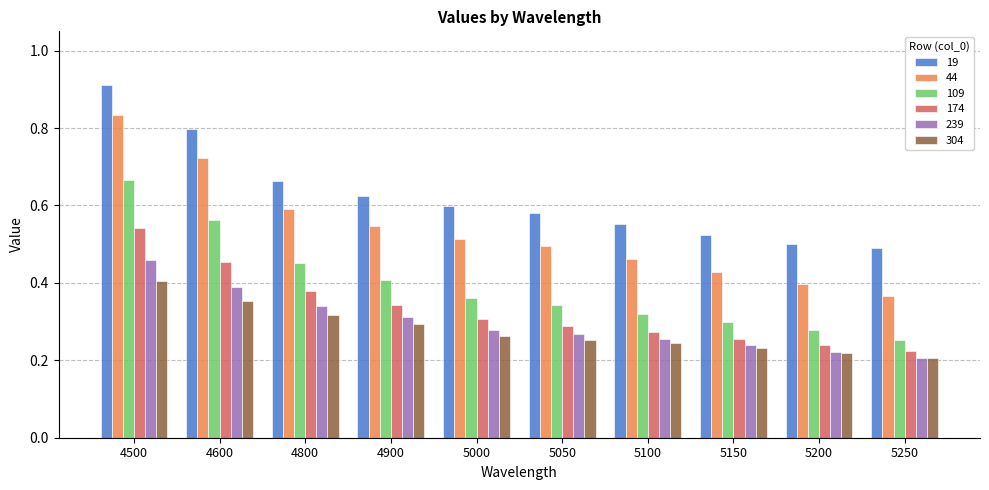

Count the 44 values in the range 0 to 1.

10